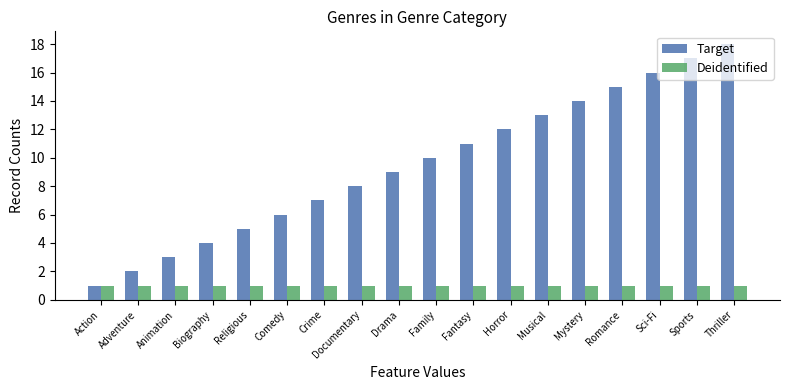

Which category has the lowest value in the Target series?

Action